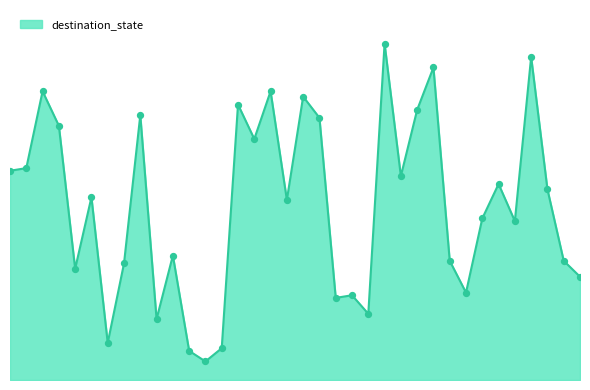

Is this an area chart (filled region under the line)?

Yes